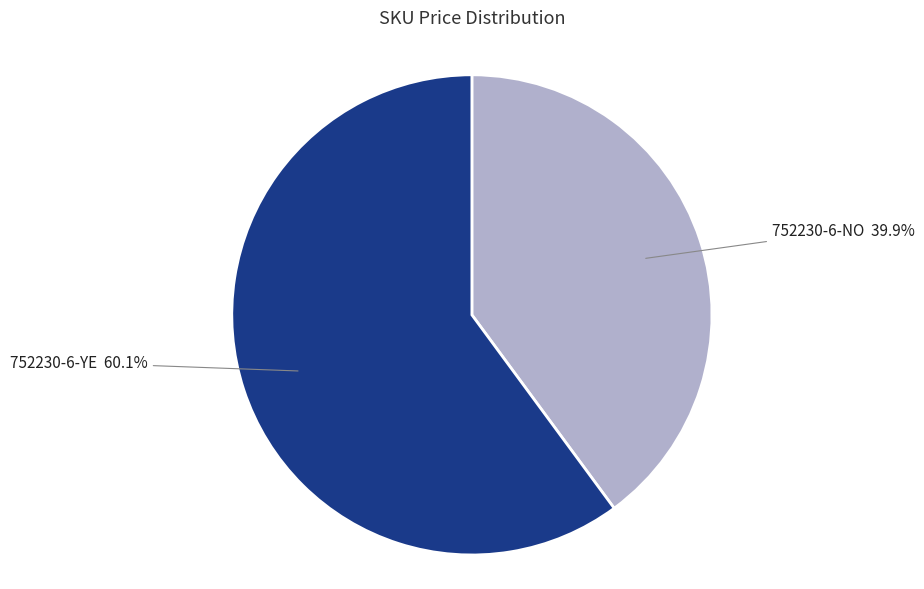

Which category accounts for the majority?

752230-6-YE